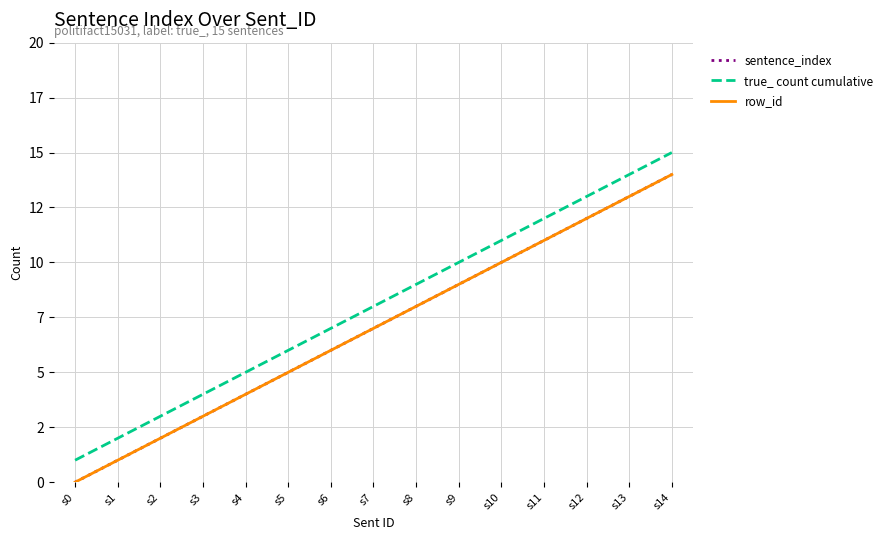

Which series has the largest total across all categories?

true_ count cumulative